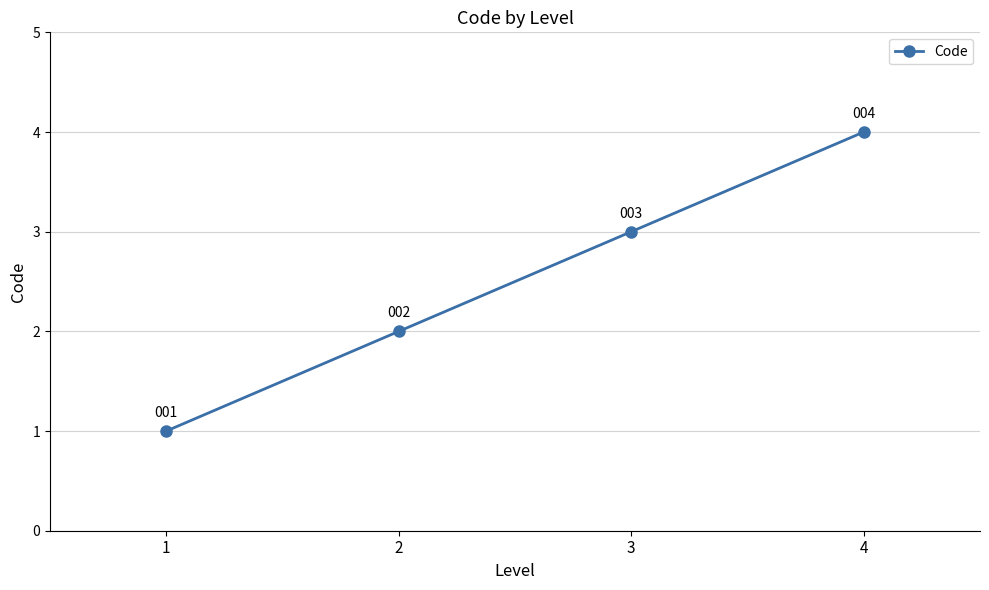

Reading right to left, list all the values displayed in this chart.

4	3	2	1